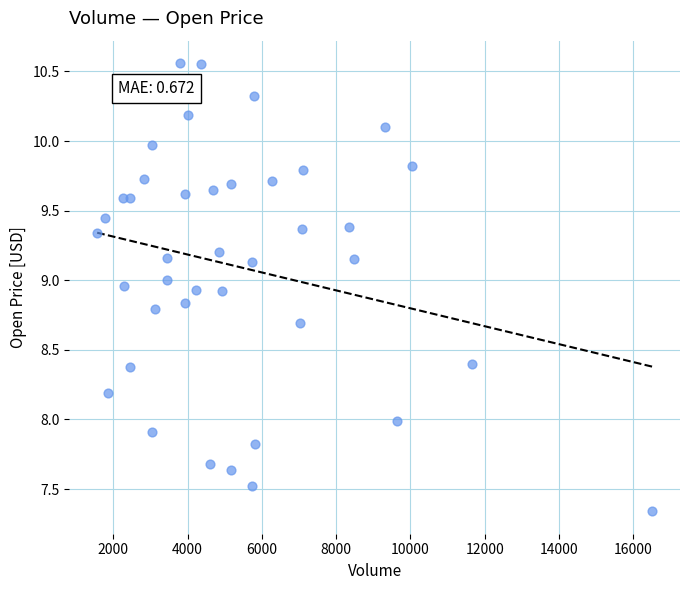

What is the range of X values (max minus min)?

14942.0